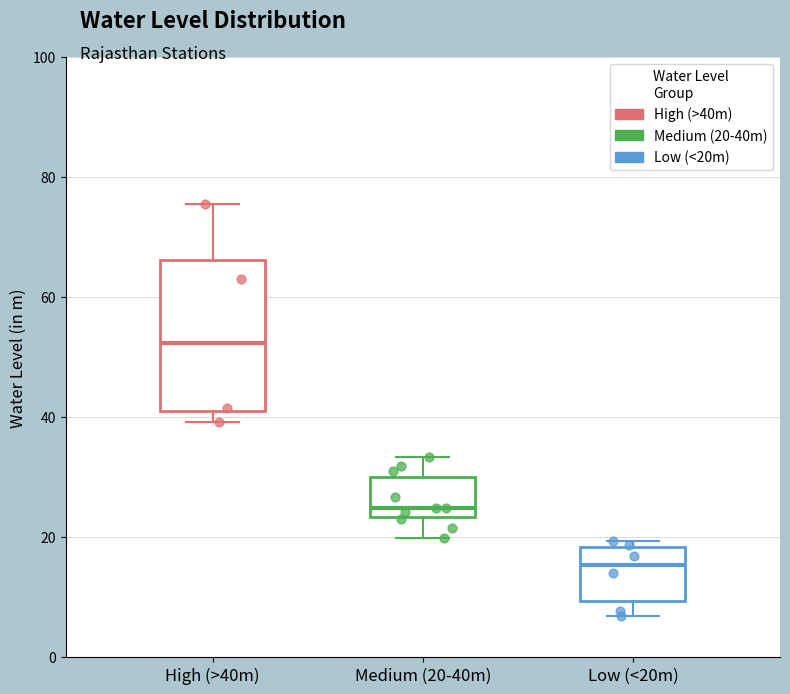

Reading left to right, read every box against the y-axis: the position of its median line, the range the box covers, and the ends of its whiskers. The values are not printed on the chart, so give them approximately, as read against the axis.

High (>40m): median 52, box 40 to 66, whiskers 40 (just below the box's lower edge) to 76
Medium (20-40m): median 24 (just above the box's lower edge), box 24 to 30, whiskers 20 to 34
Low (<20m): median 16, box 10 to 18, whiskers 6 to 20